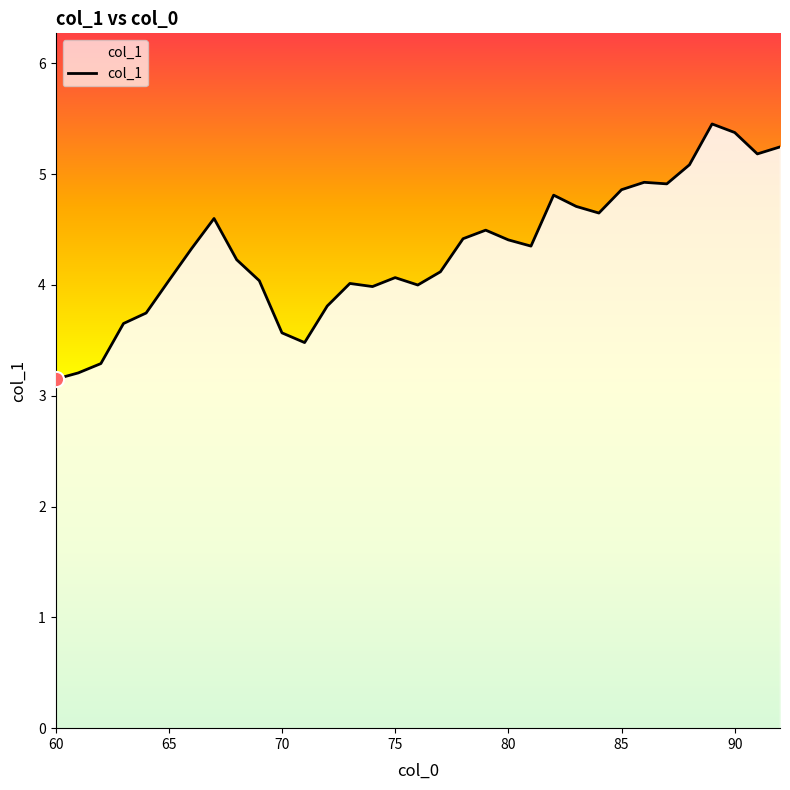

What is the smallest value displayed?

3.1